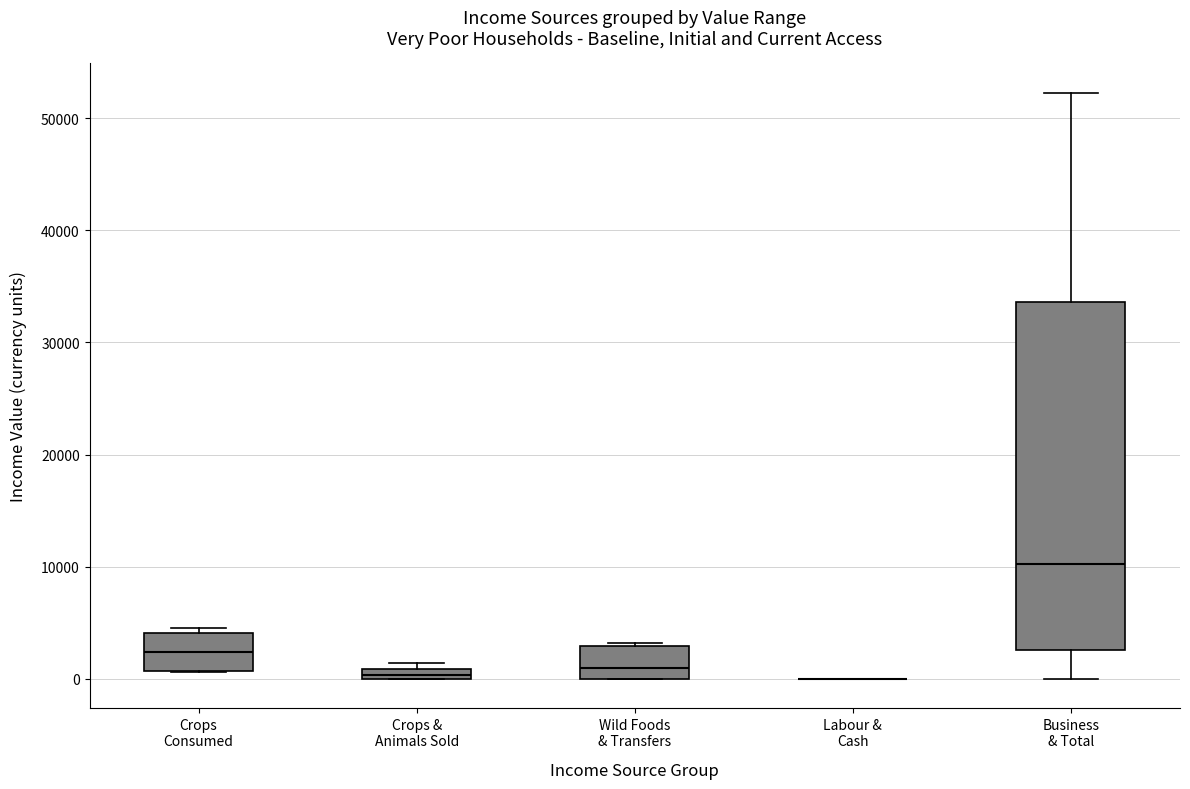

Where is the upper edge of the box for Crops & Animals Sold on the y-axis? The values are not printed on the chart, so give them approximately, as read against the axis.

1000